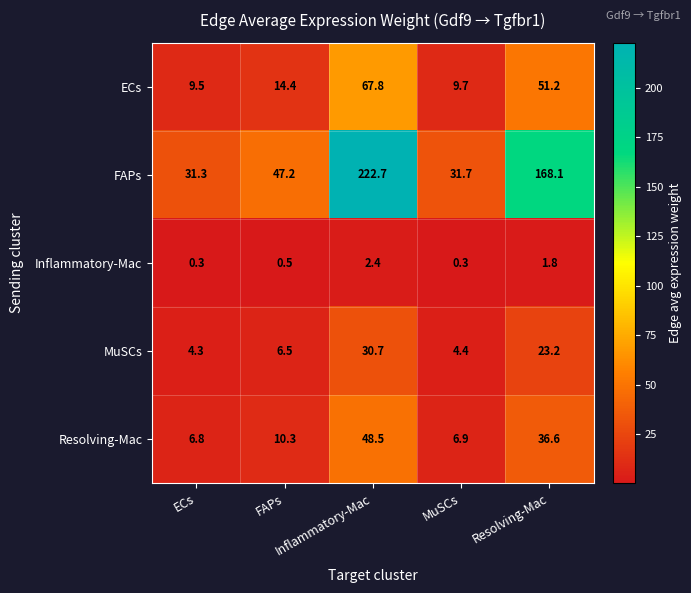

What is the spread (max minus min) of values at Resolving-Mac?

166.3